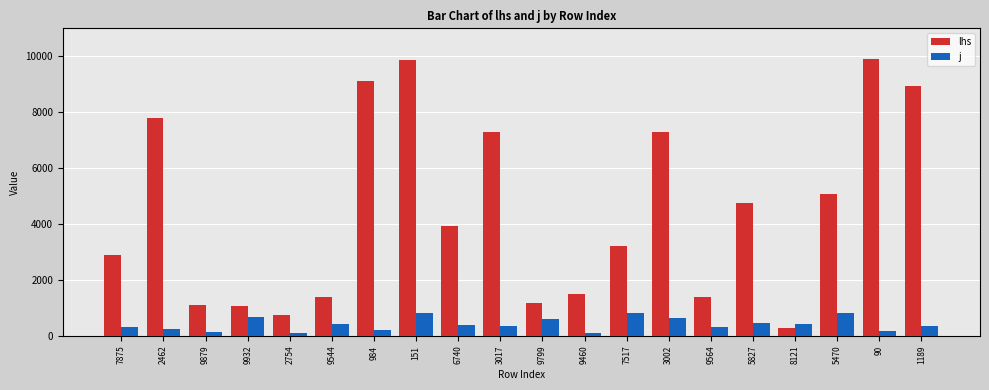

True or false: lhs has a value of 4540 at 2462.

False